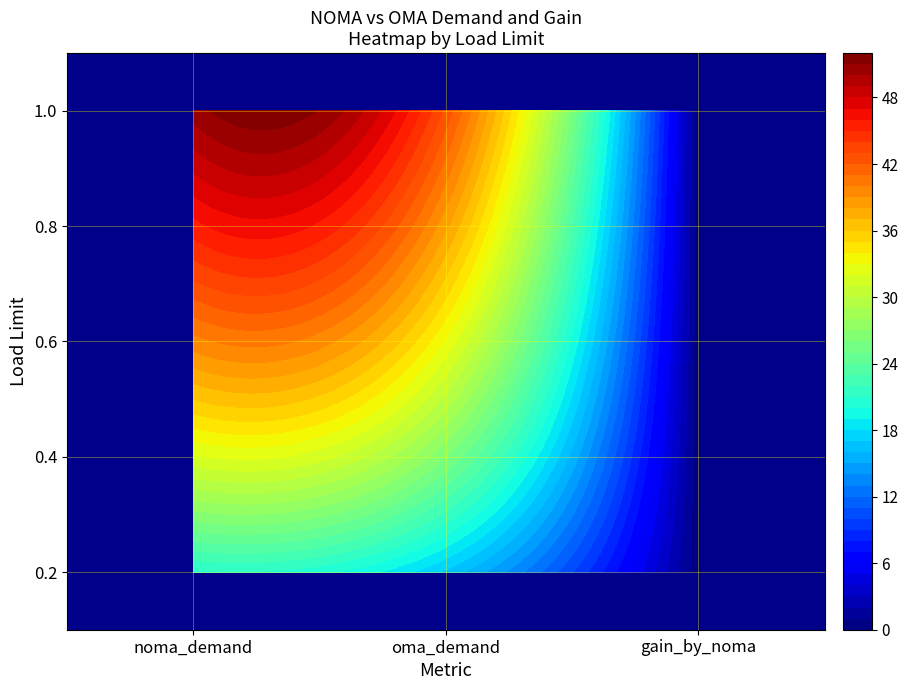

What is the sum of all oma_demand values?

156.6